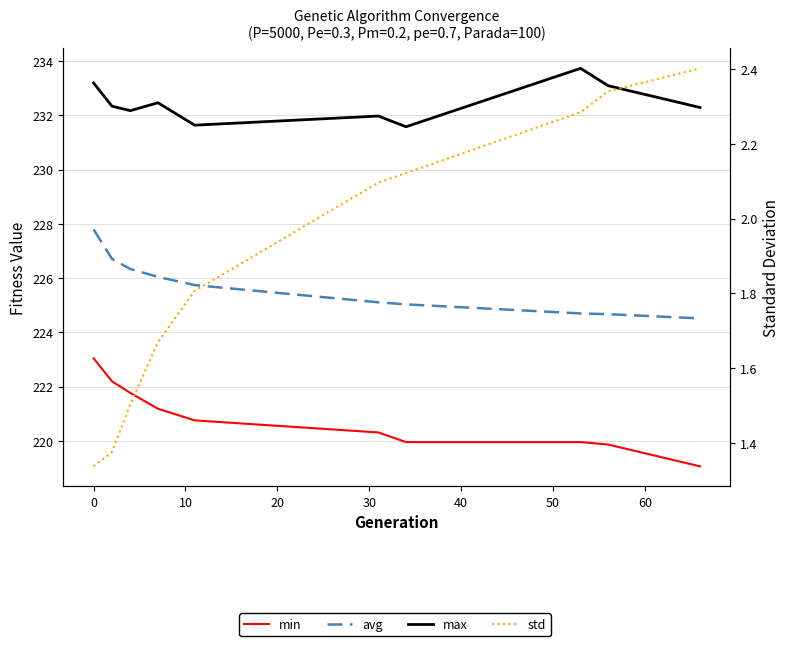

Which series has the largest total across all categories?

max